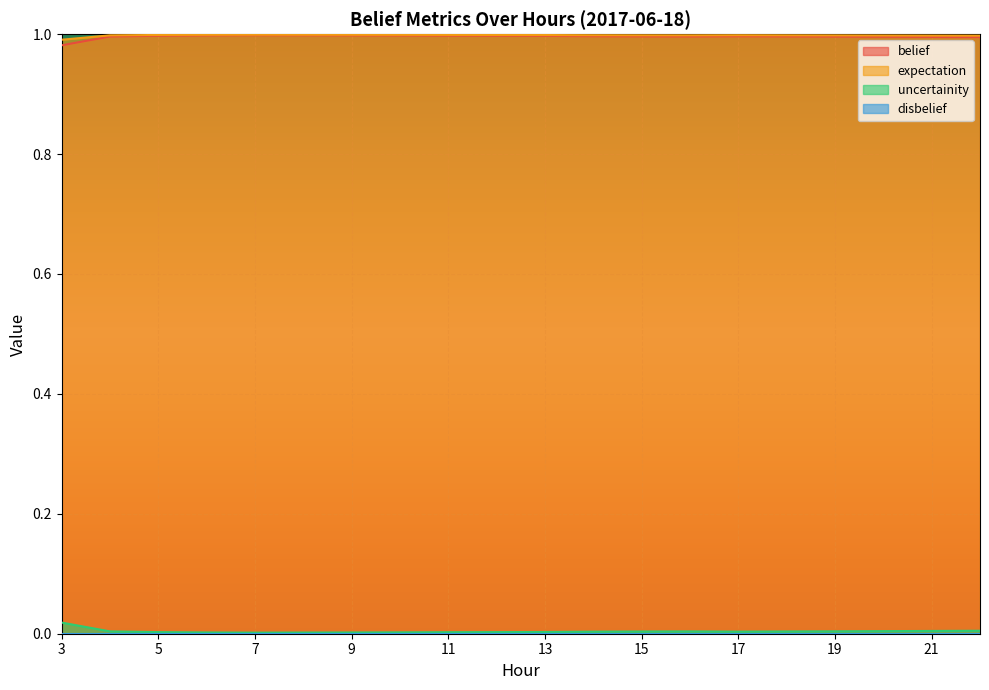

True or false: expectation and belief cross at least once.

False